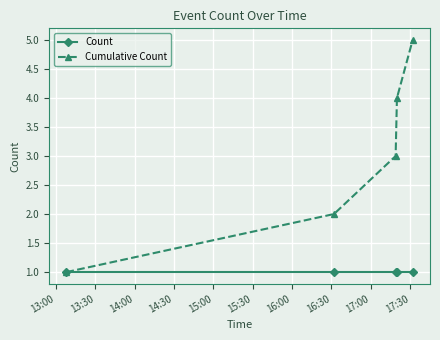

List the series in order of their overall mean, lowest first.

Count, Cumulative Count